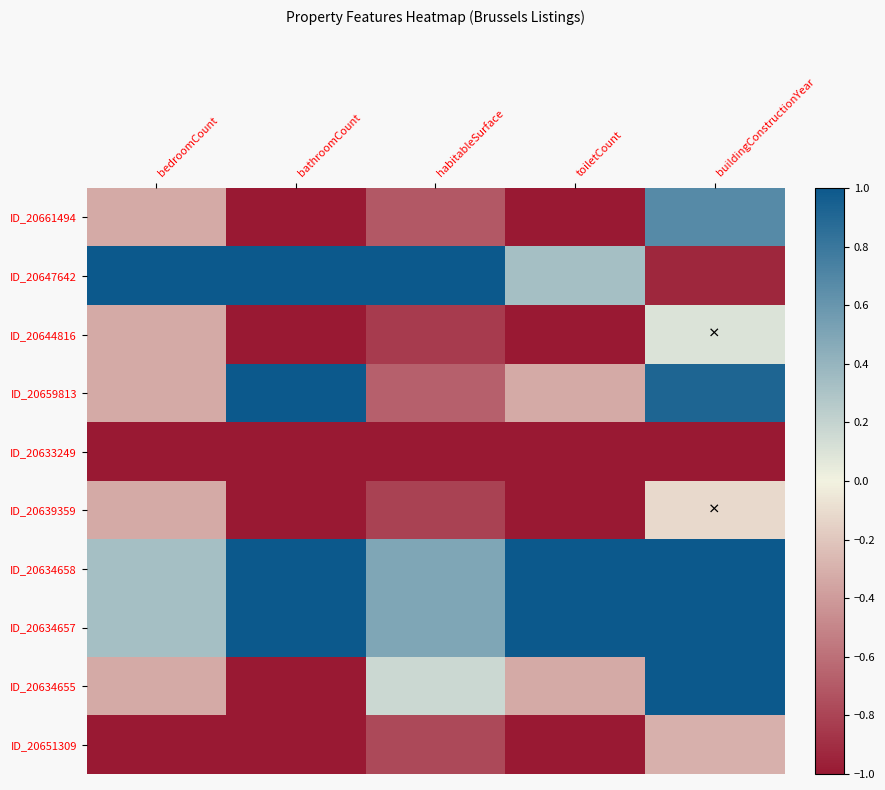

How many categories are shown in the chart?

5